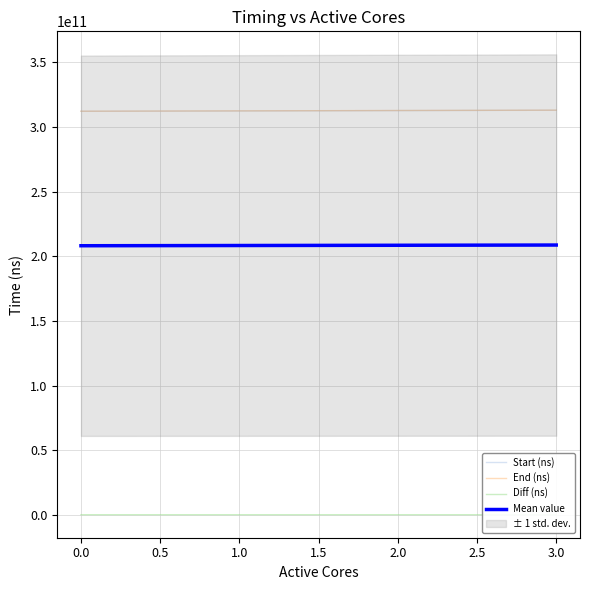

The Start (ns) series shows 312917016684.0 at 3.0. True or false?

True